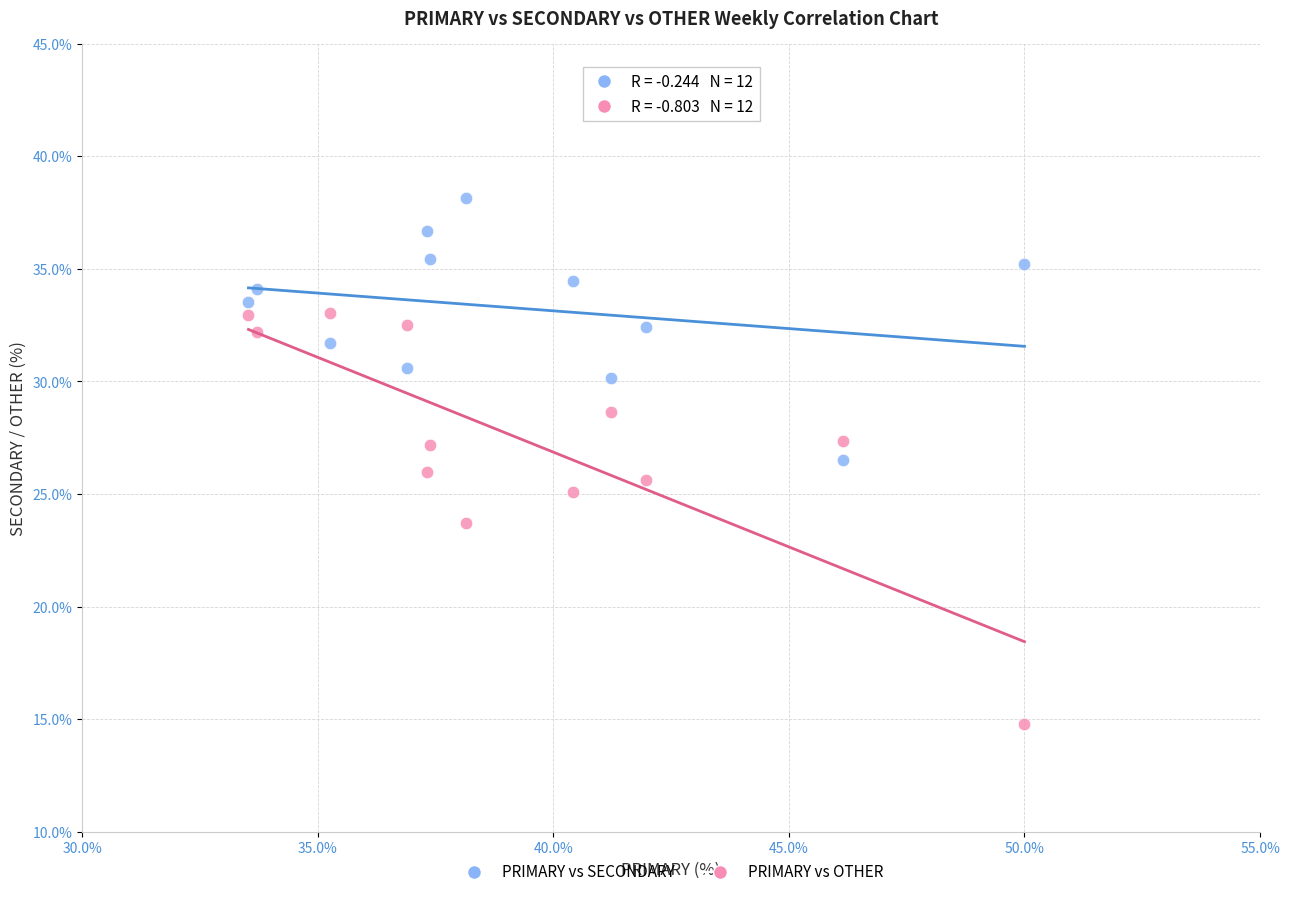

Across all data points, what is the range of X values (max minus min)?

16.5